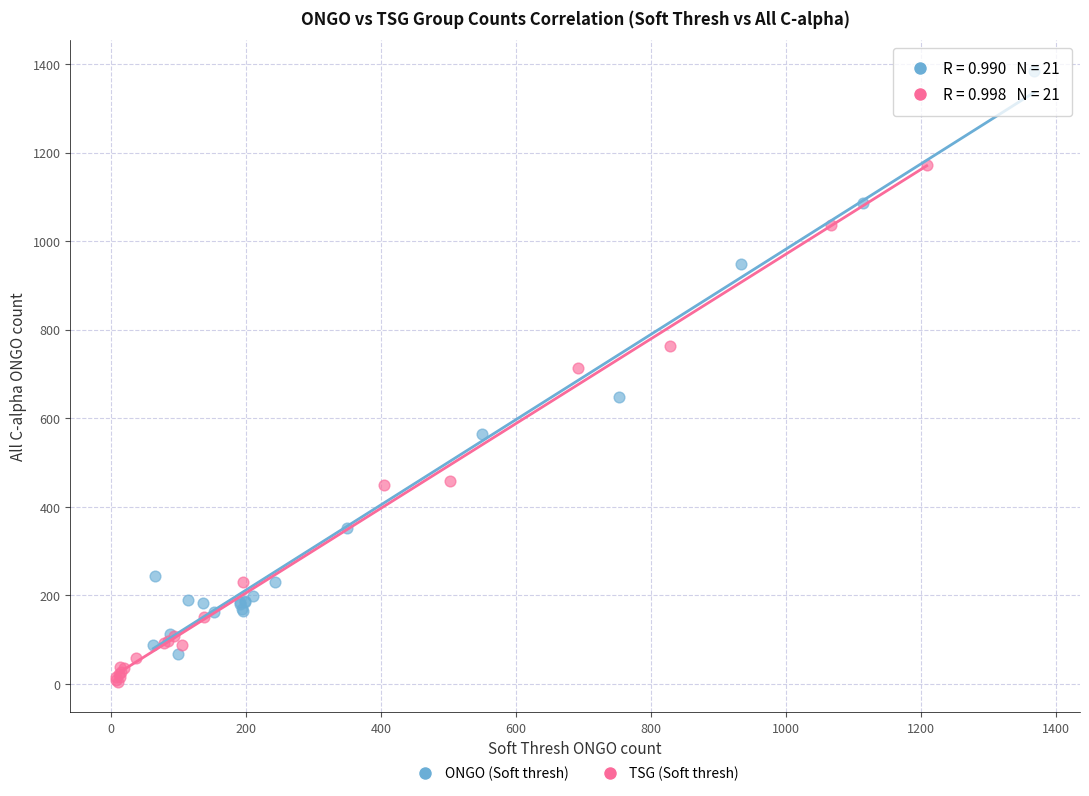

Which series has the largest Y range (max minus min)?

ONGO (Soft thresh)